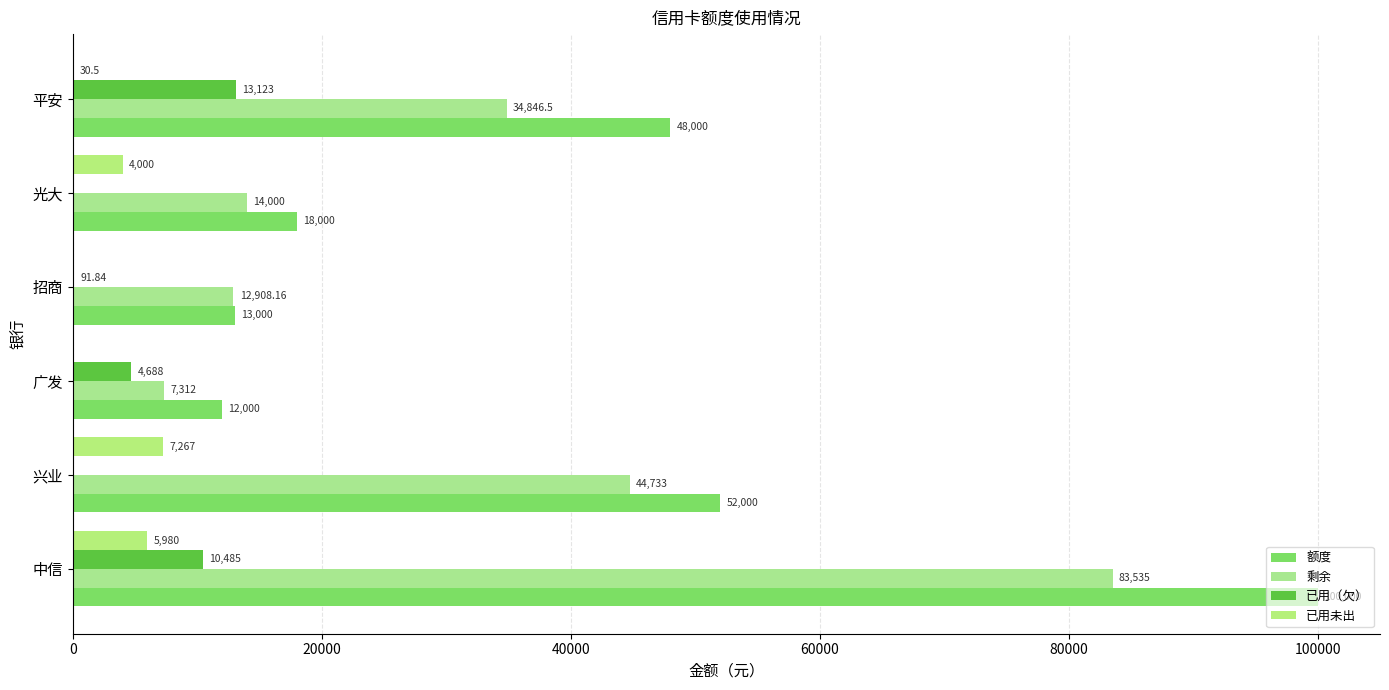

How many positive values does the 已用未出 series have?

4